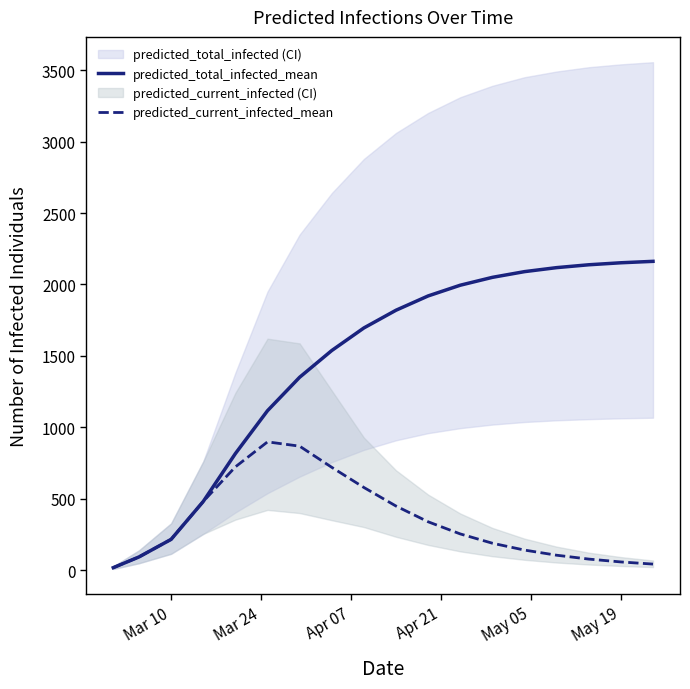

The value of predicted_current_infected_mean at Mar 10 is 299. True or false?

False